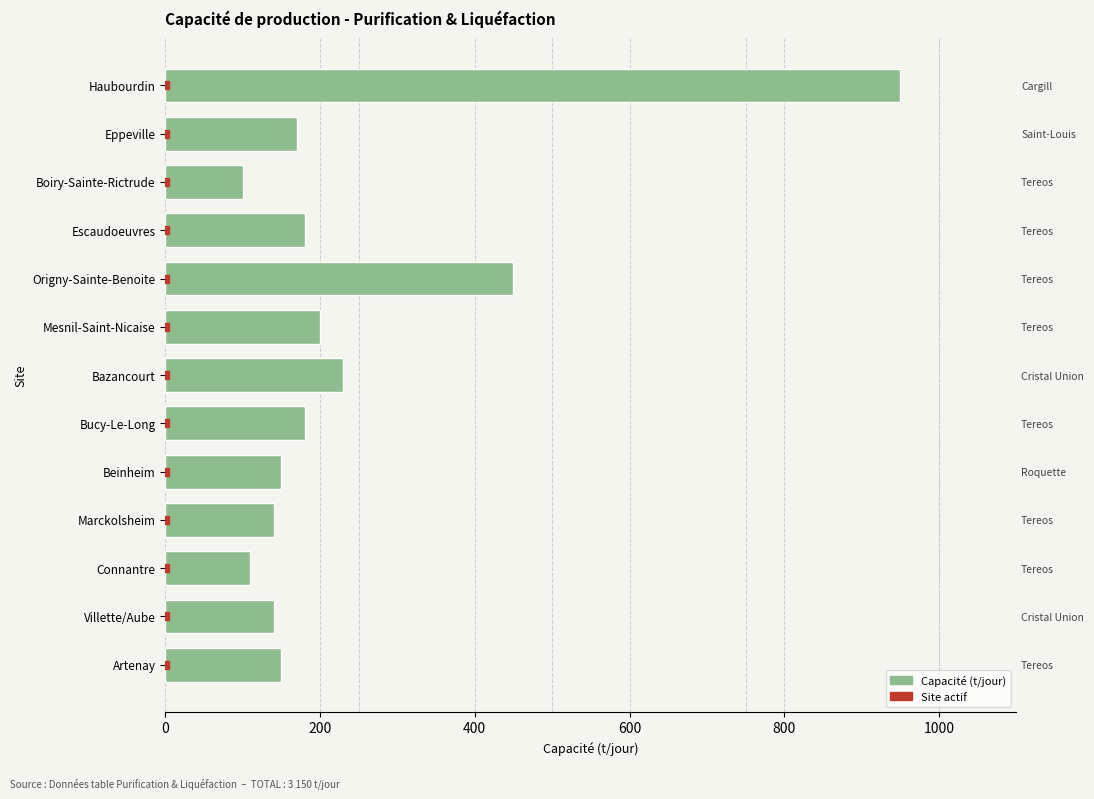

What position from the right is Eppeville?

2